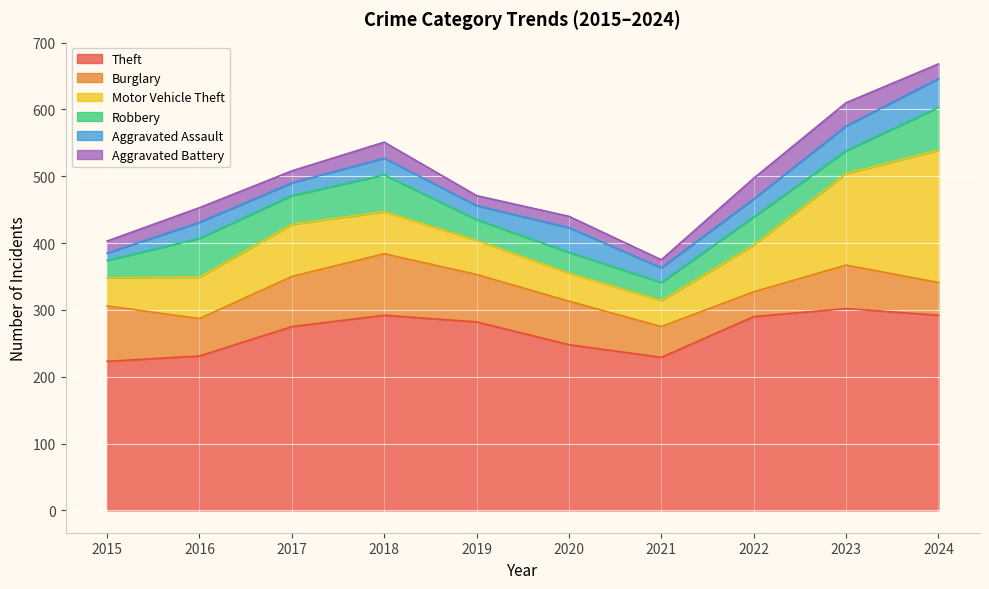

What is the value of the Burglary point at the 4th from the left?

92